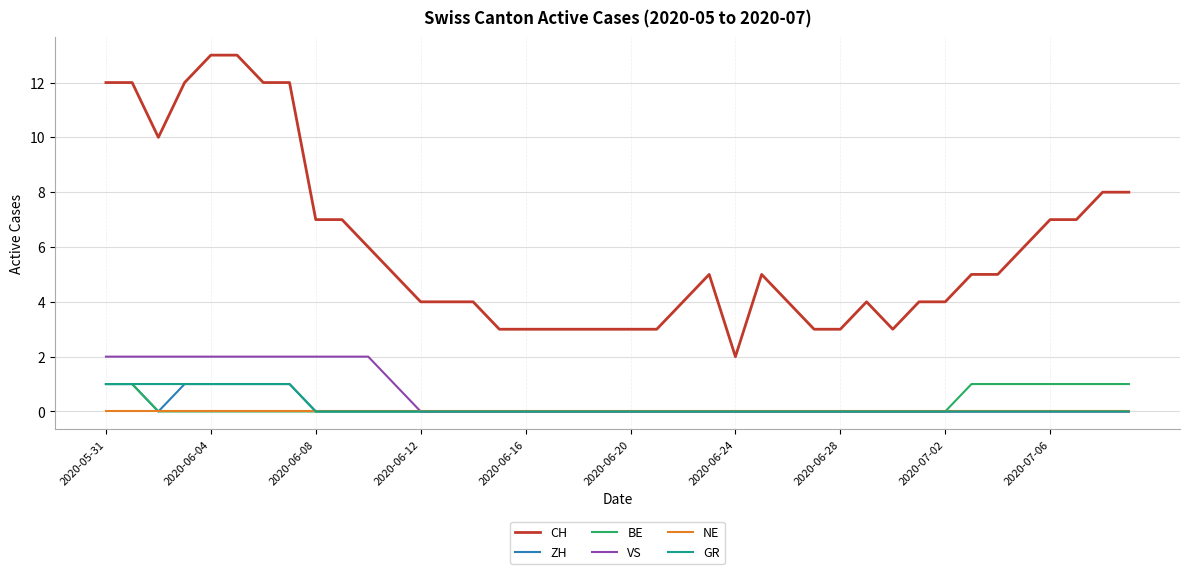

How many lines are shown in the chart?

6